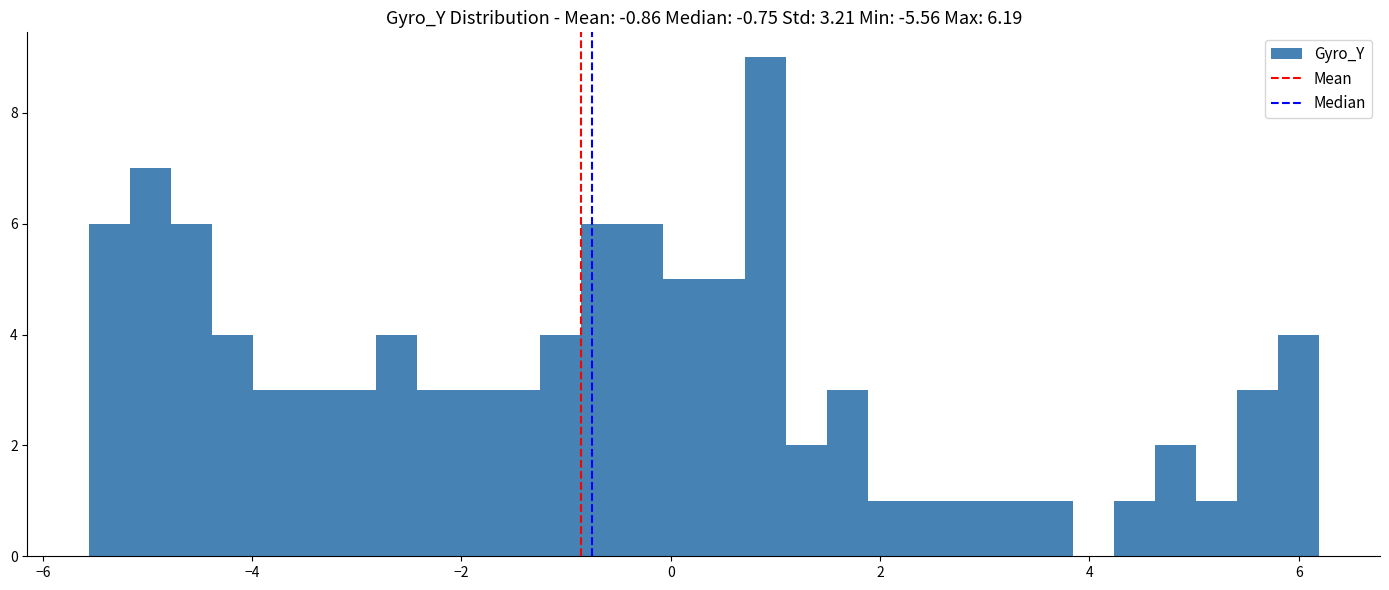

Around what value on the x-axis is the tallest bar? Give the approximate position of its centre, as read against the axis.

1.0